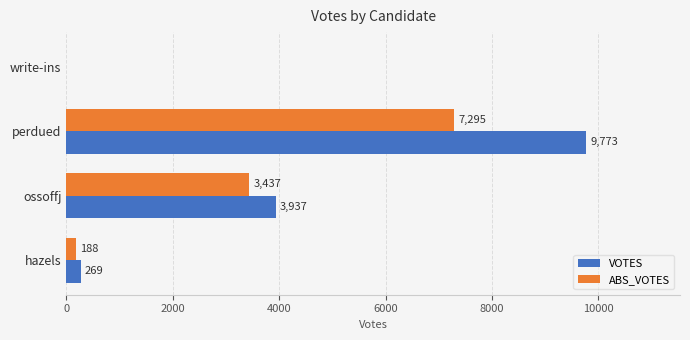

At which label is ABS_VOTES closest to 3647?

ossoffj